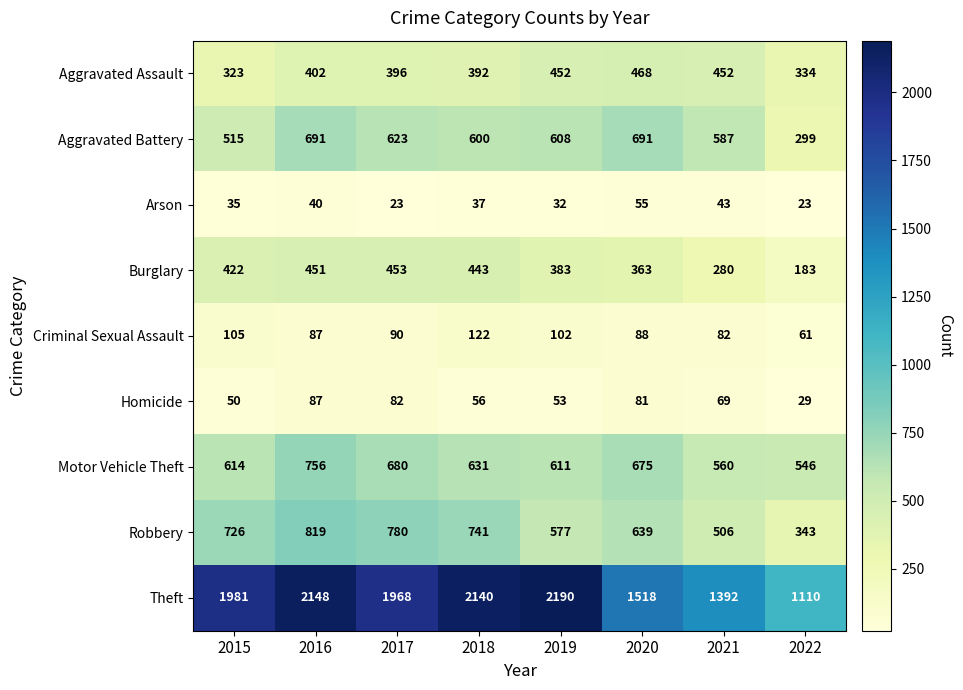

Rank the categories by Homicide value from lowest to highest.

2022, 2015, 2019, 2018, 2021, 2020, 2017, 2016